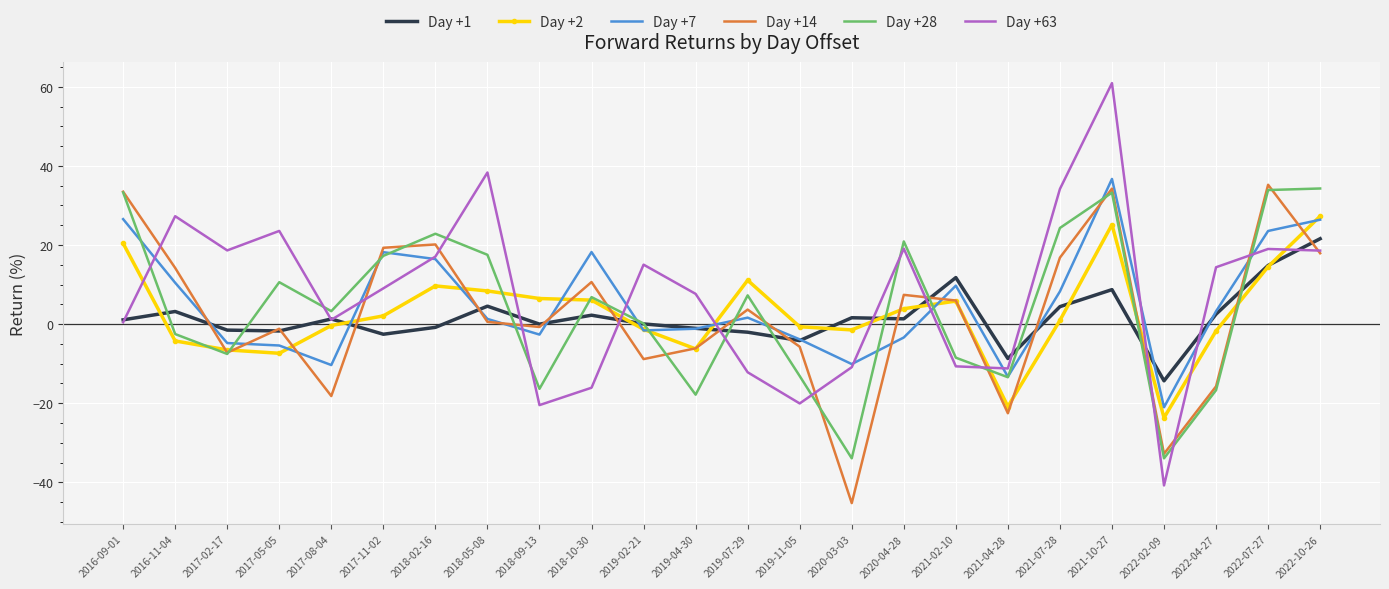

What is the difference between the highest and lowest values at 2021-10-27?

52.2